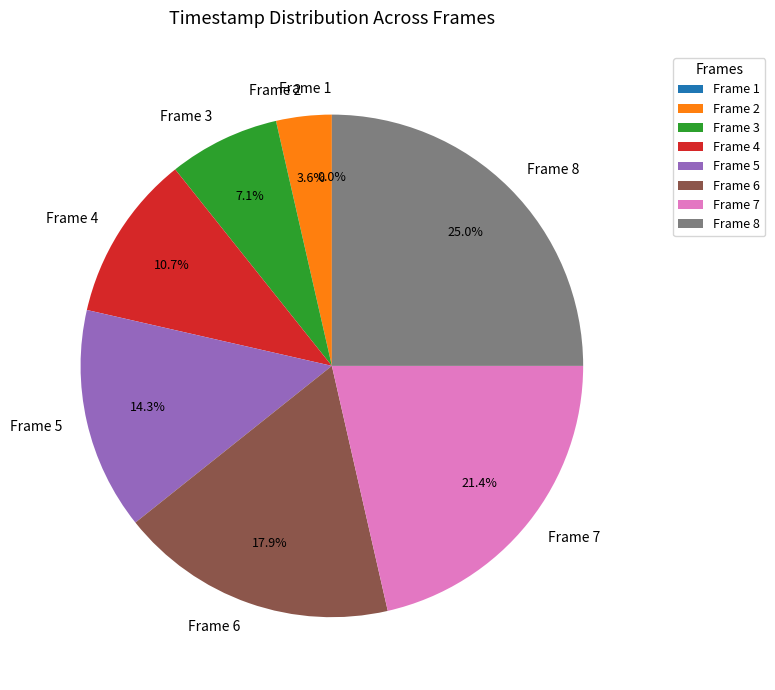

What percentage is NOT represented by Frame 5?

85.7%